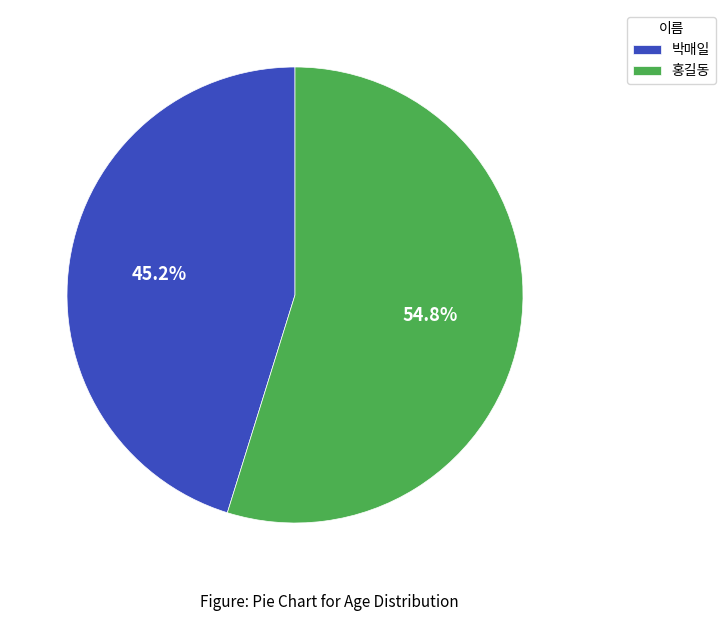

Which slice represents more than half of the pie?

홍길동